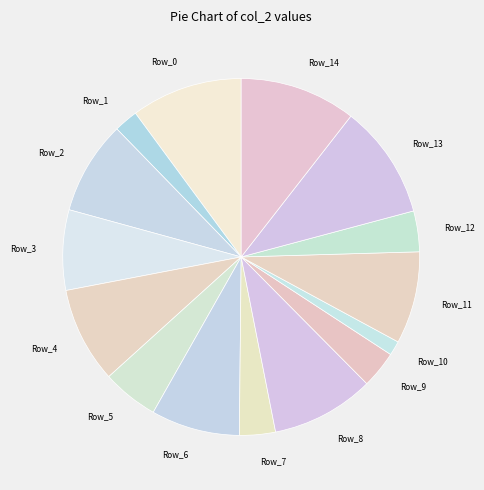

Is there a majority slice in this chart?

No